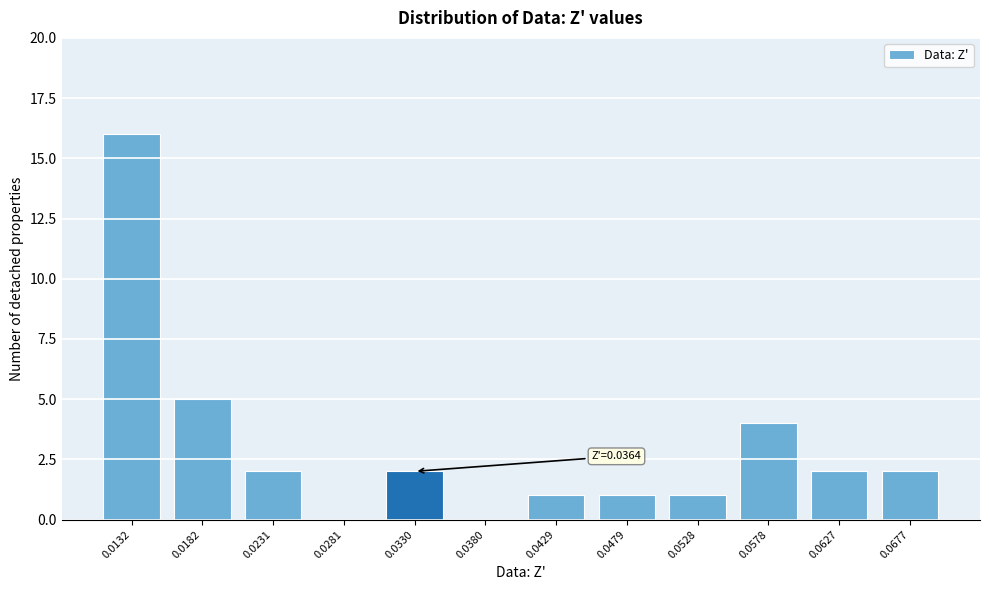

Reading left to right, what are all the values shown in this chart?

0.0132=16	0.0182=5	0.0231=2	0.0281=0	0.0330=2	0.0380=0	0.0429=1	0.0479=1	0.0528=1	0.0578=4	0.0627=2	0.0677=2